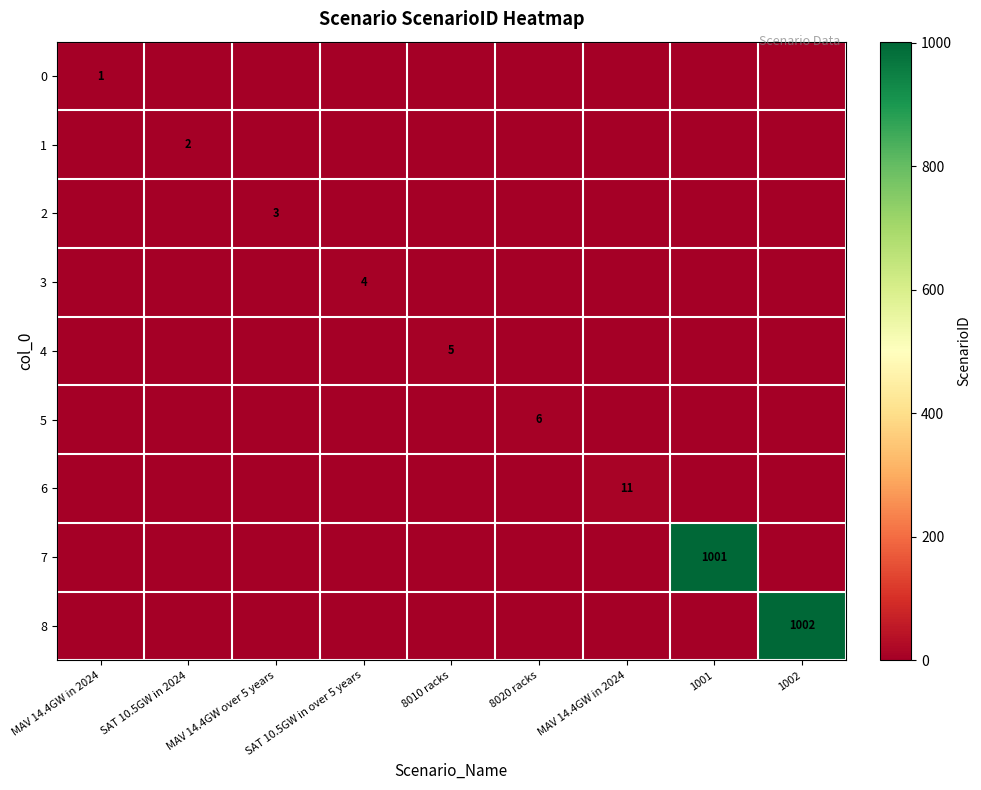

Which series has the widest spread of values?

8